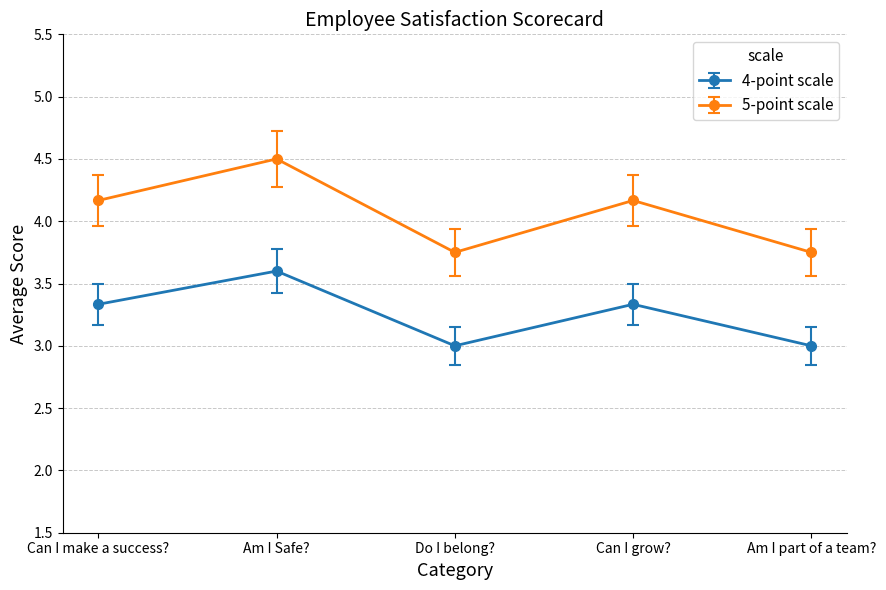

Does the chart display data point markers on the line(s)?

Yes